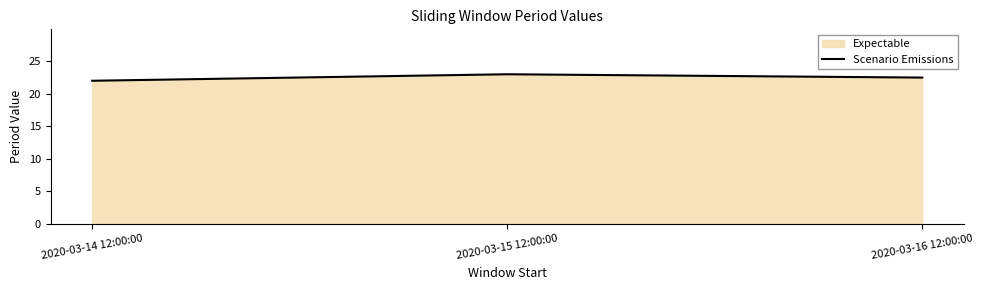

What is the minimum value shown in the chart?

22.0